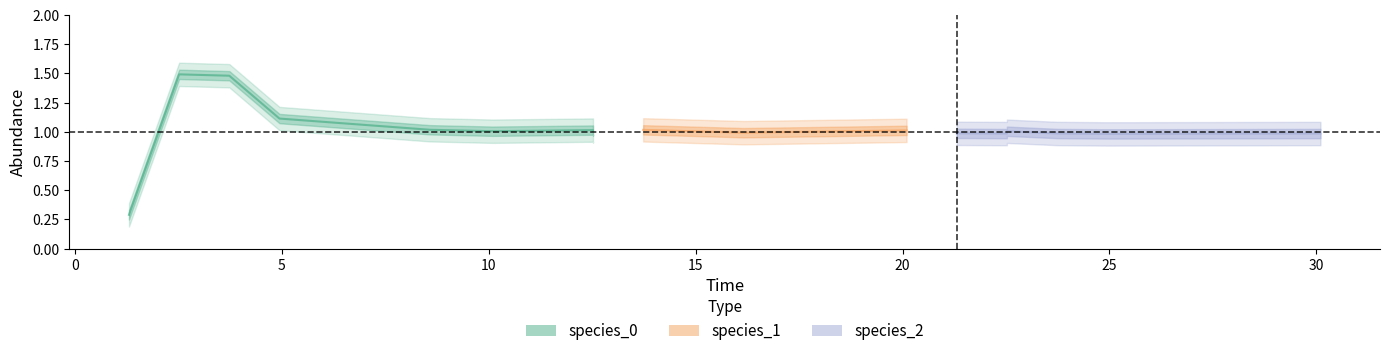

What are all the series names shown in the legend?

species_0, species_1, species_2